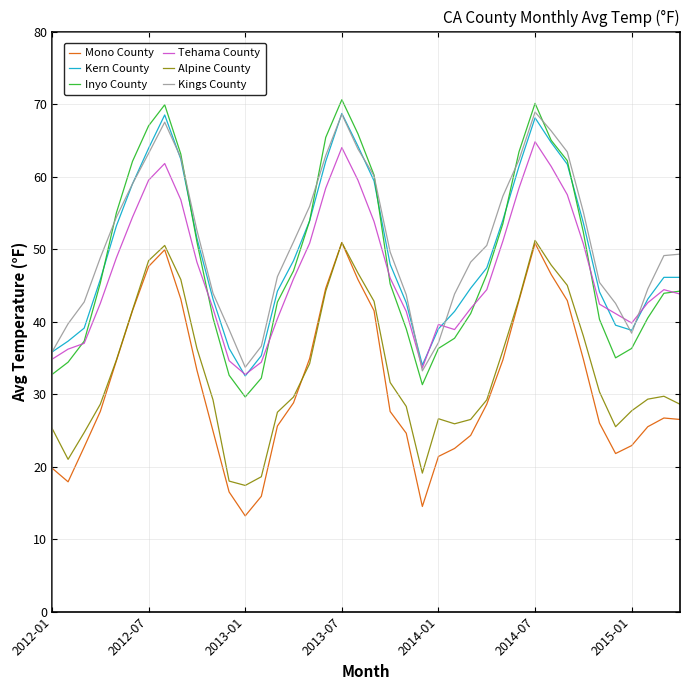

What are all the series names shown in the legend?

Mono County, Kern County, Inyo County, Tehama County, Alpine County, Kings County